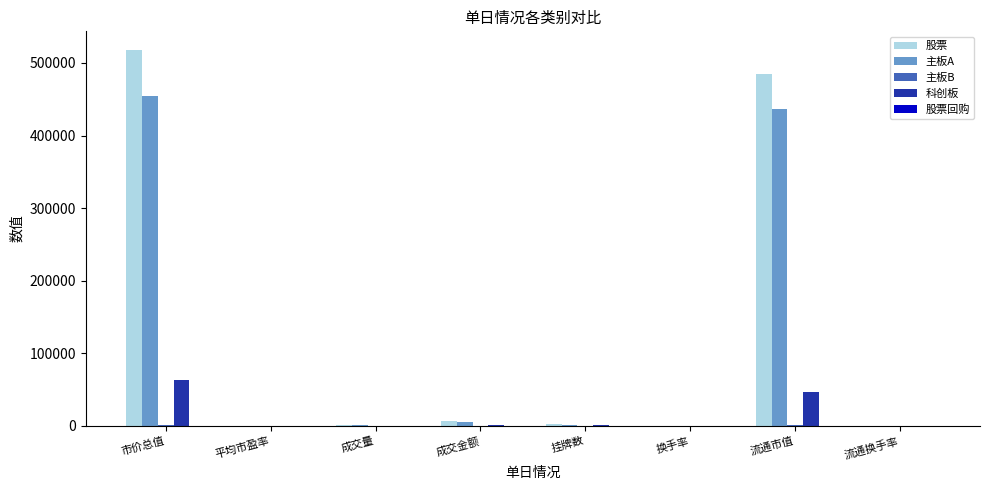

At which label does 科创板 first exceed 576?

市价总值